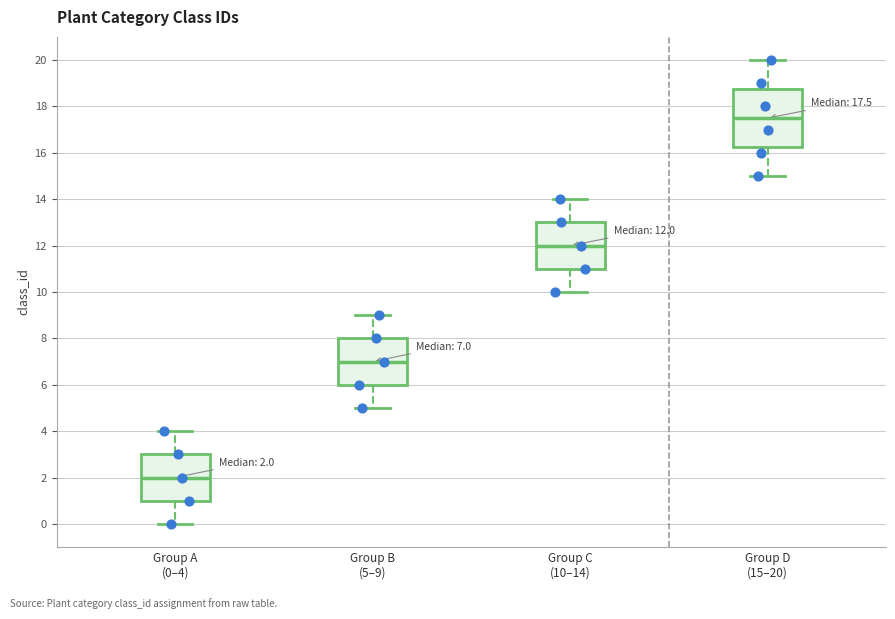

Which box has the highest median line?

Group D (15–20)